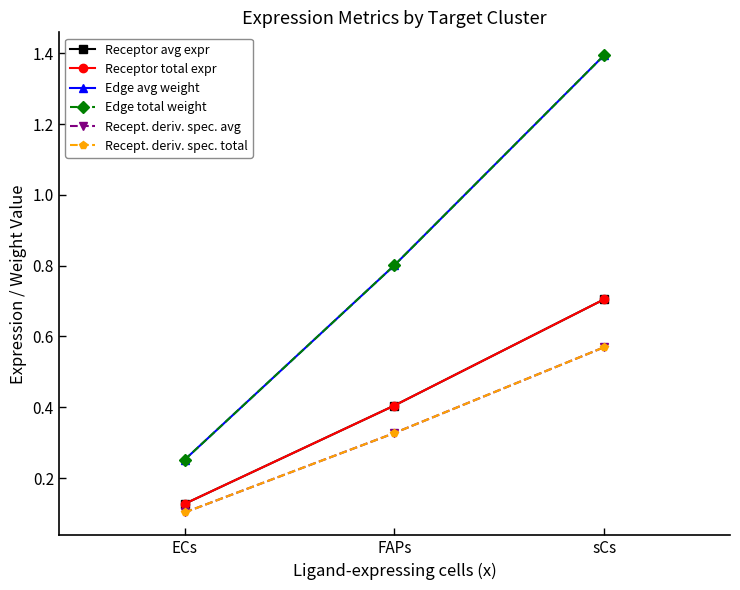

Does the chart have visible grid lines?

No